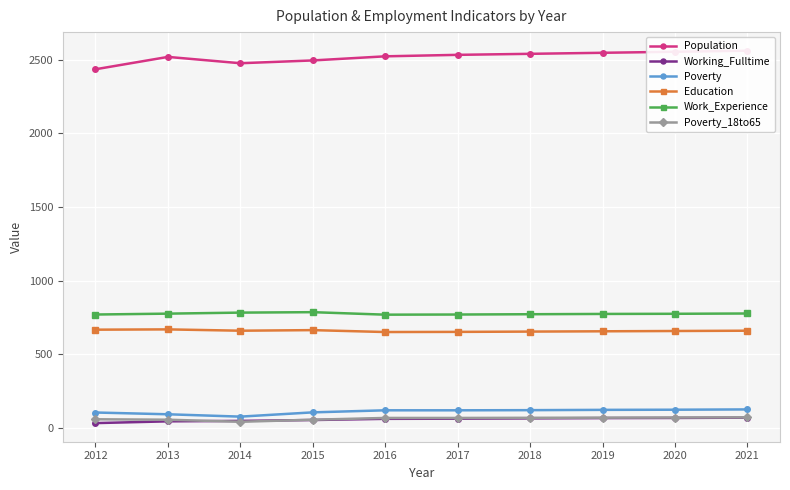

What is the value of the Work_Experience point at the 7th from the left?

771